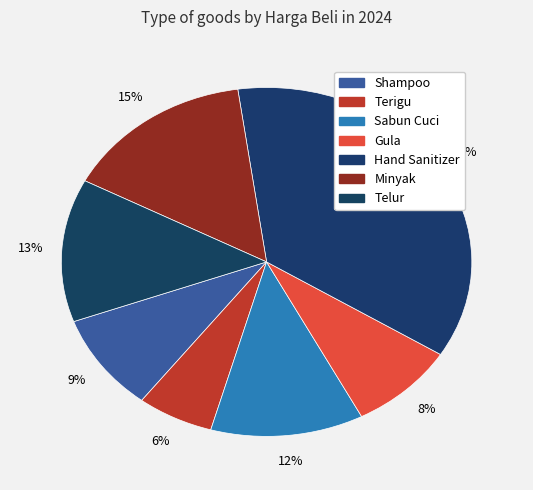

How many segments does this pie chart have?

7